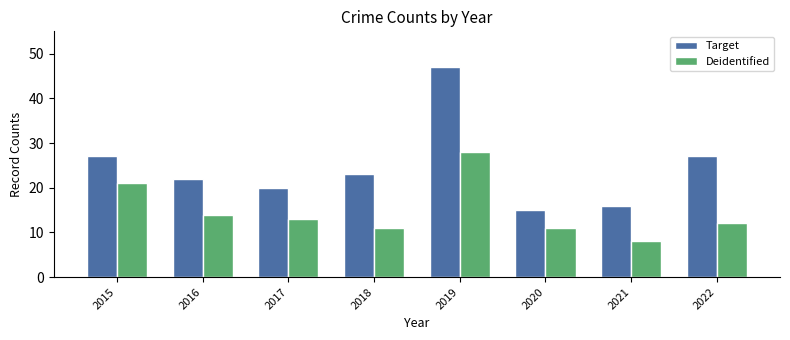

At how many categories does at least one series exceed 45?

1